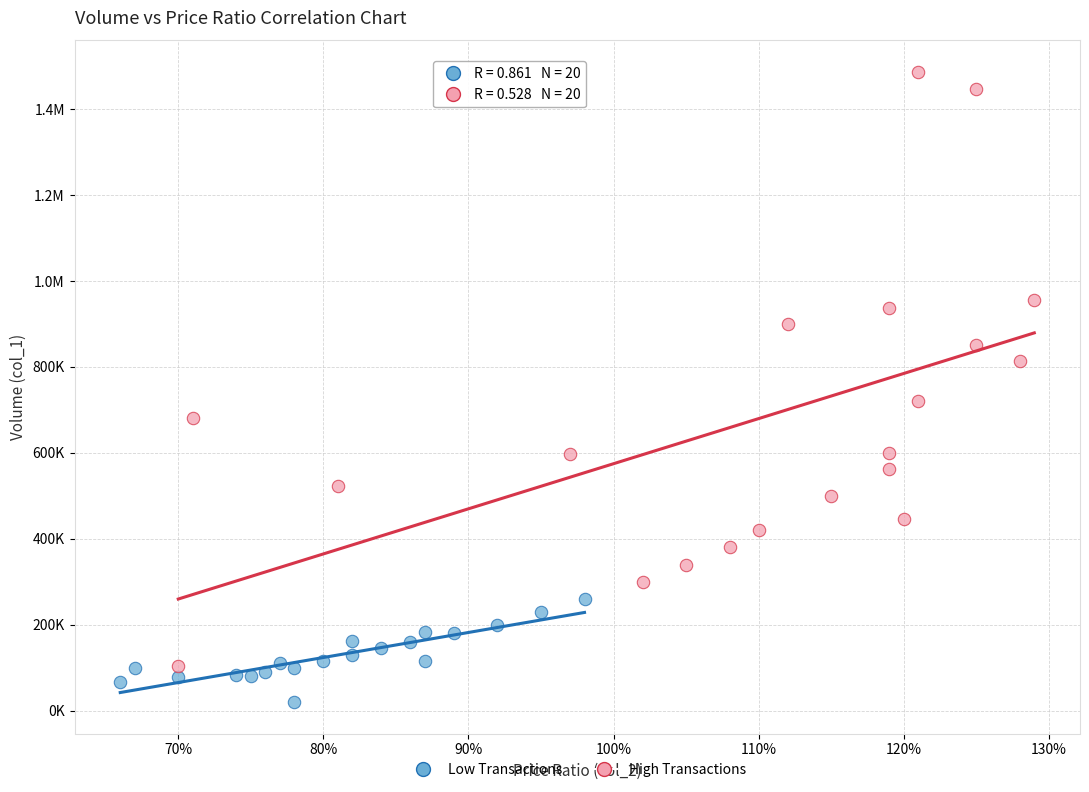

What are all the series names shown in the legend?

Low Transactions, High Transactions